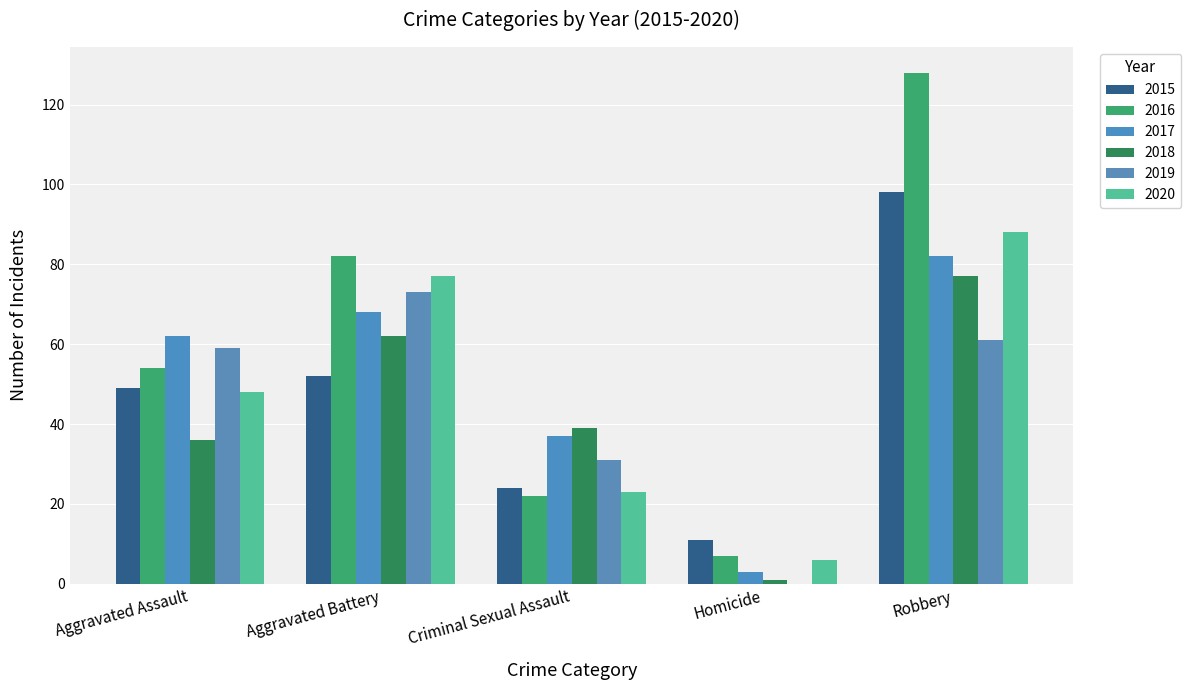

Count the number of data series in this chart.

6